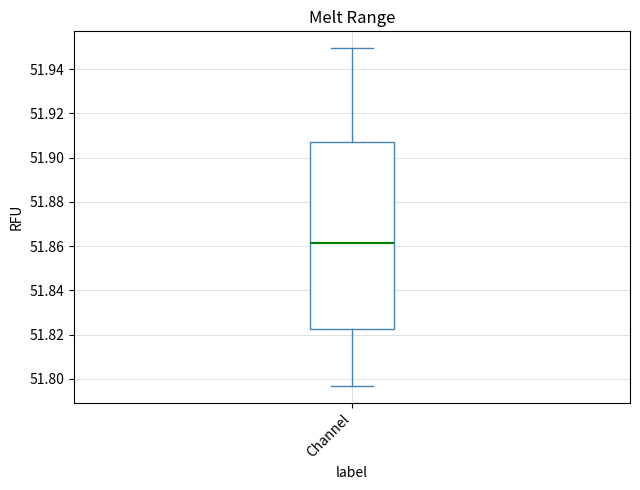

Read this box plot against the y-axis: the position of the median line, the range covered by the box, and the ends of both whiskers. The values are not printed on the chart, so give them approximately, as read against the axis.

median 51.862, box 51.822 to 51.908, whiskers 51.796 to 51.950